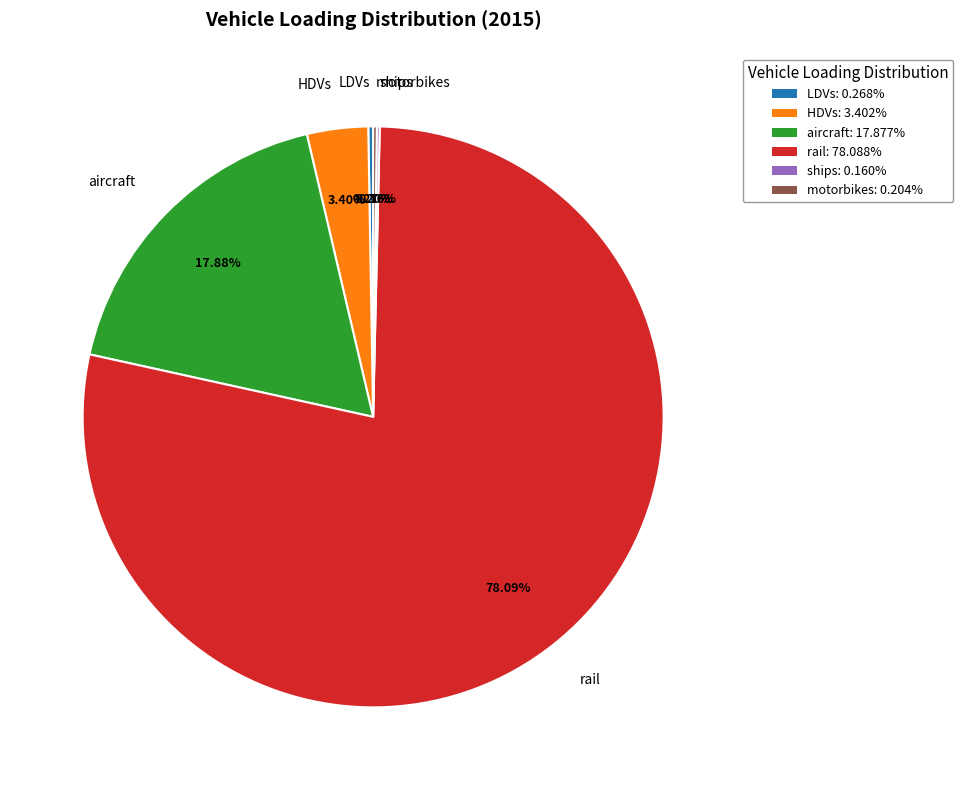

Is the sum of rail: 78.088% and aircraft: 17.877% greater than half?

Yes